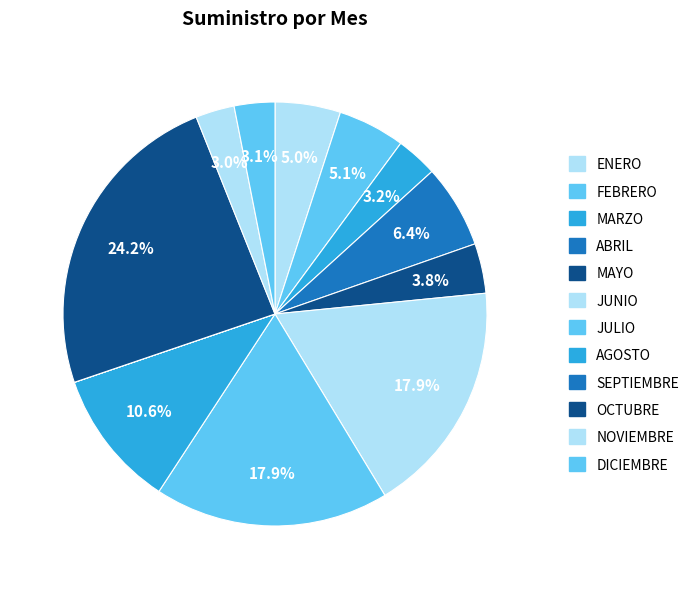

To the nearest percent, what percentage of the pie is ENERO?

5%